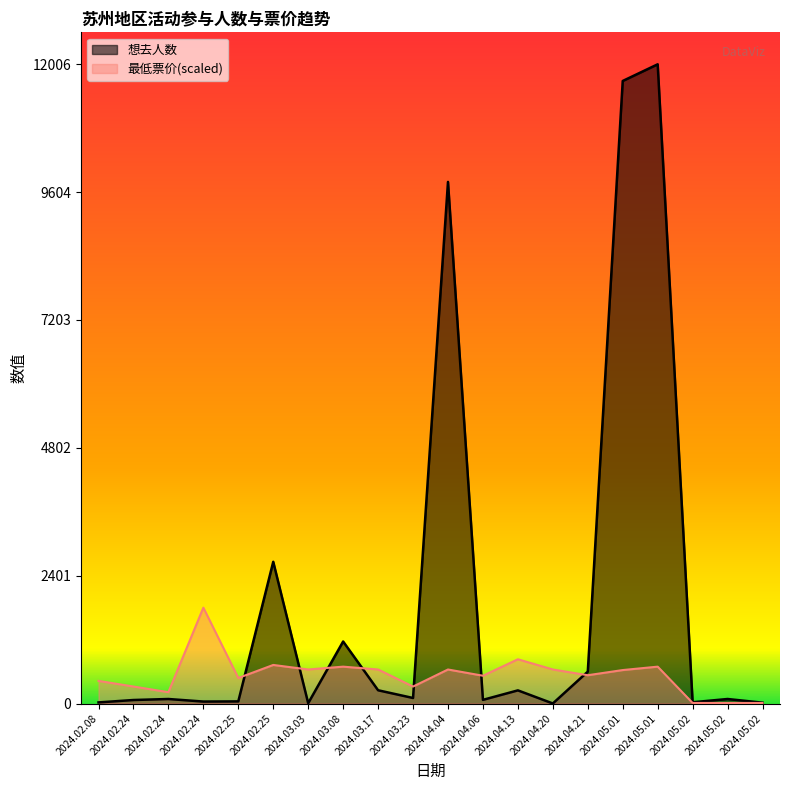

How many intersections are there between 最低票价 and 想去人数?

7